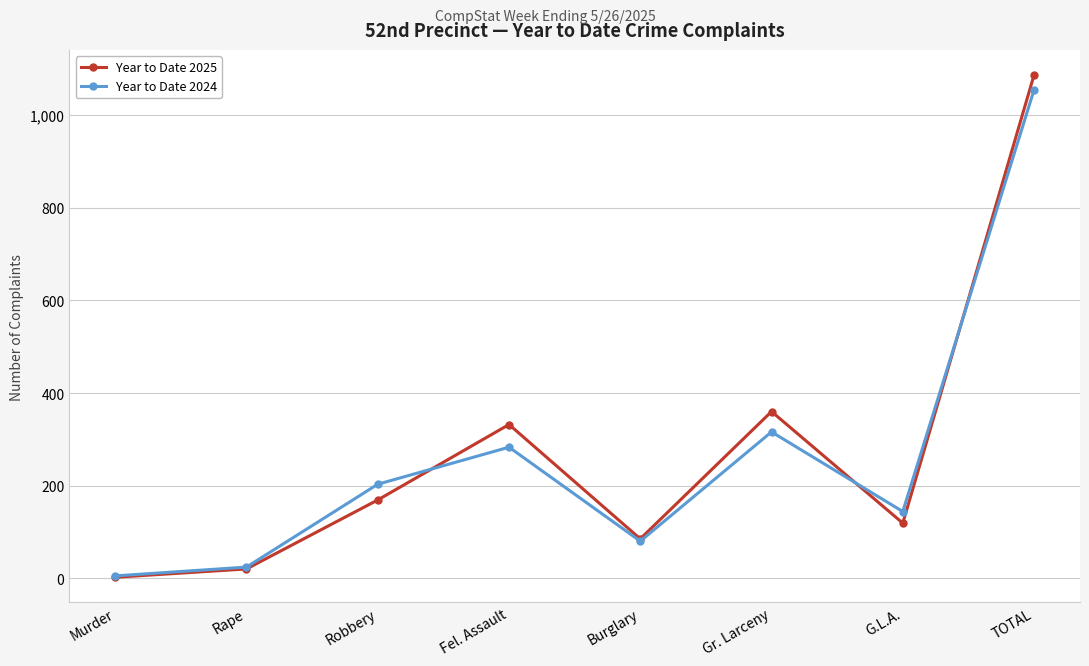

What is the difference between the highest and lowest values at Burglary?

5